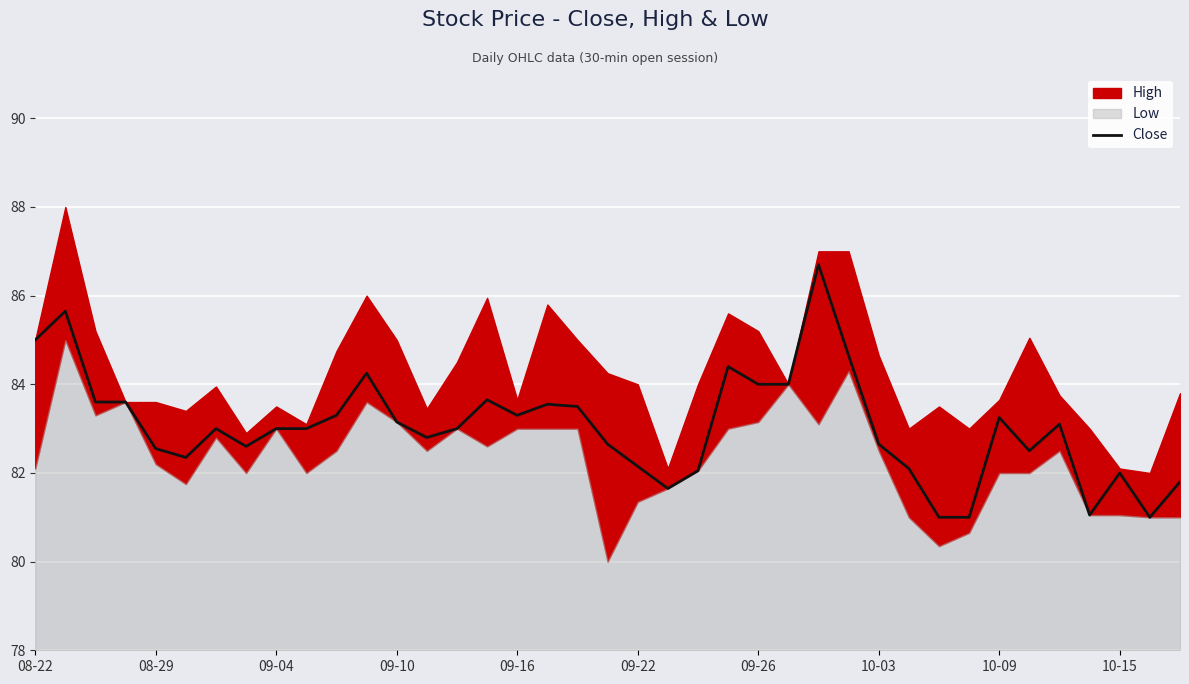

What is the maximum value for Close?

86.7